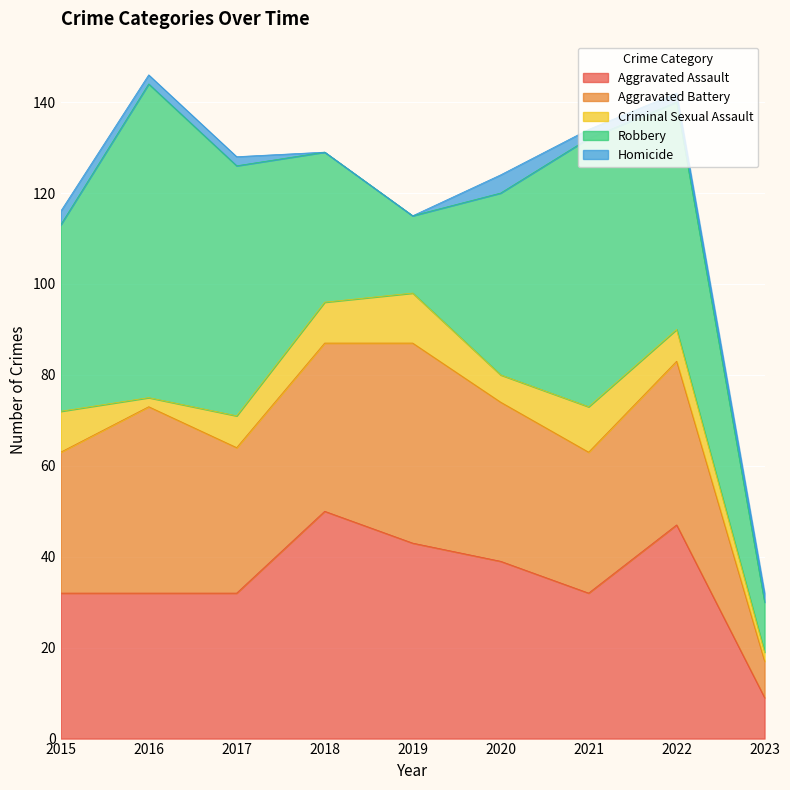

List the labels in order of Robbery value, largest first.

2016, 2021, 2017, 2022, 2015, 2020, 2018, 2019, 2023